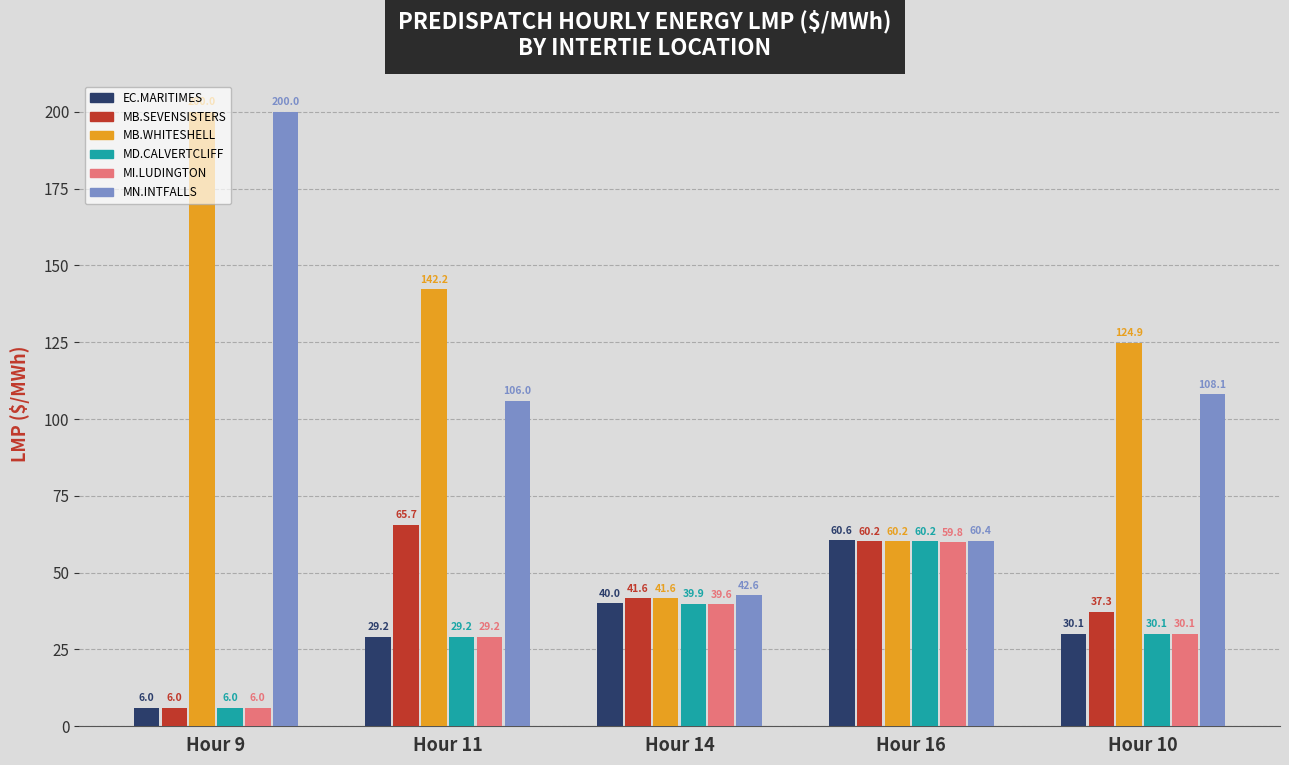

Is it true that MN.INTFALLS equals 51.1 at Hour 10?

False